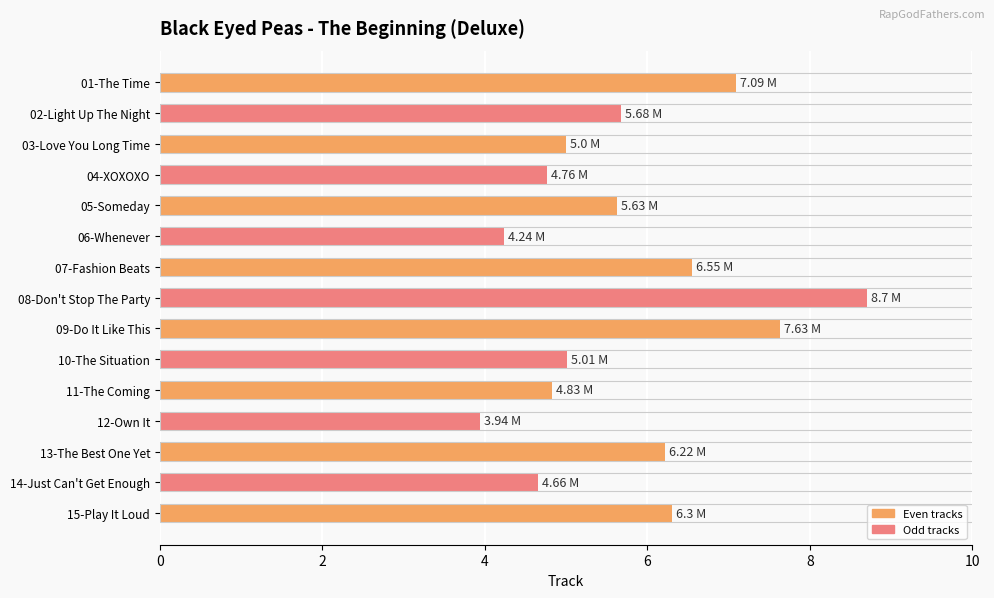

What is the difference between the second highest and second lowest values?

3.4